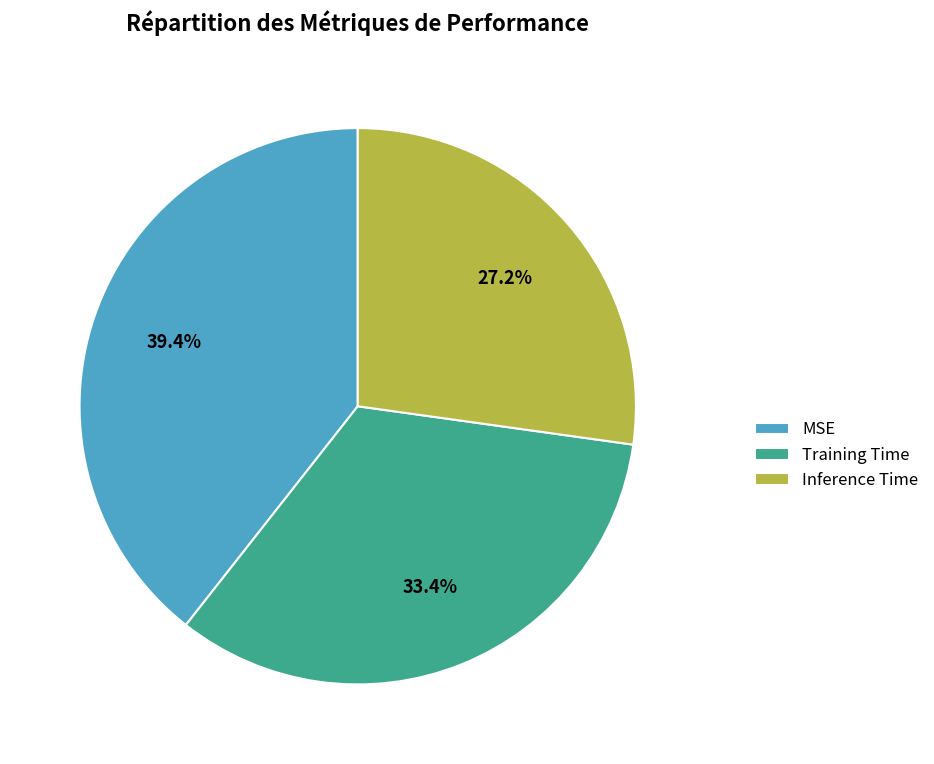

Do Inference Time and Training Time together represent more than half of the pie?

Yes